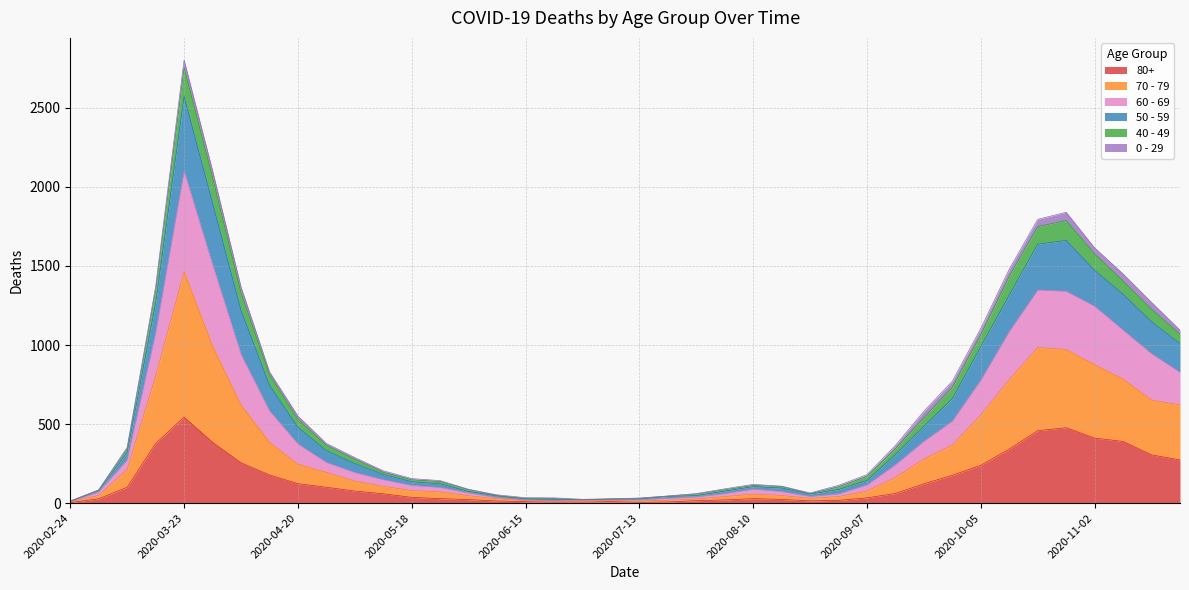

How many data points in 80+ are less than 61?

20